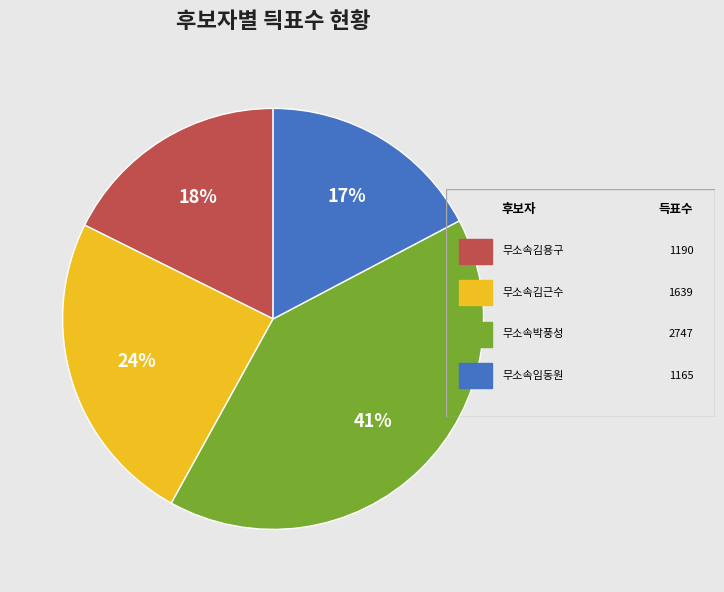

Is there any slice that represents more than half of the pie?

No